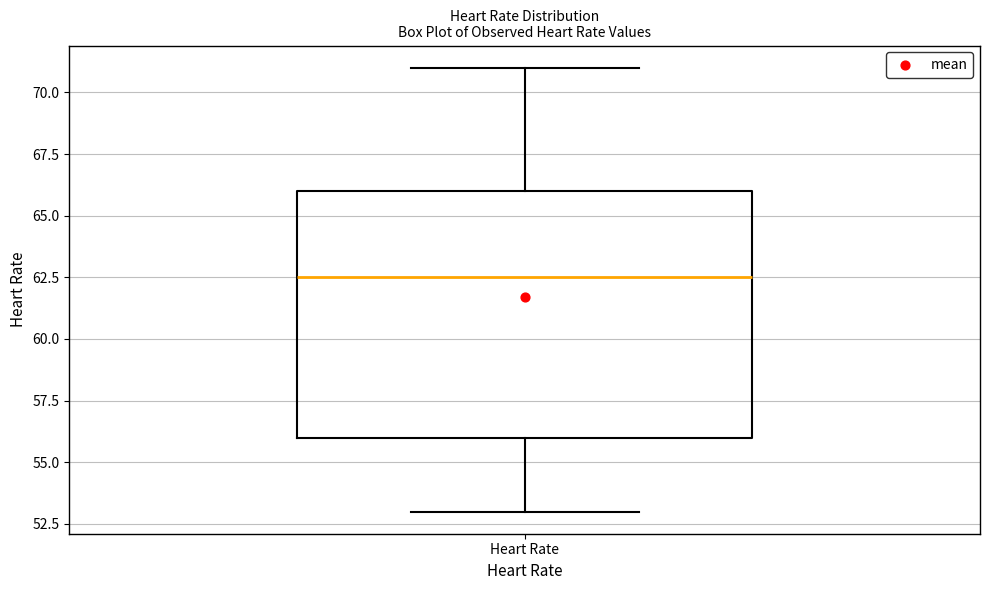

Transcribe this box plot: give where the median line is, the range the box spans, and where the two whiskers end, as read against the y-axis. The values are not printed on the chart, so give them approximately, as read against the axis.

median 62.5, box 56.0 to 66.0, whiskers 53.0 to 71.0